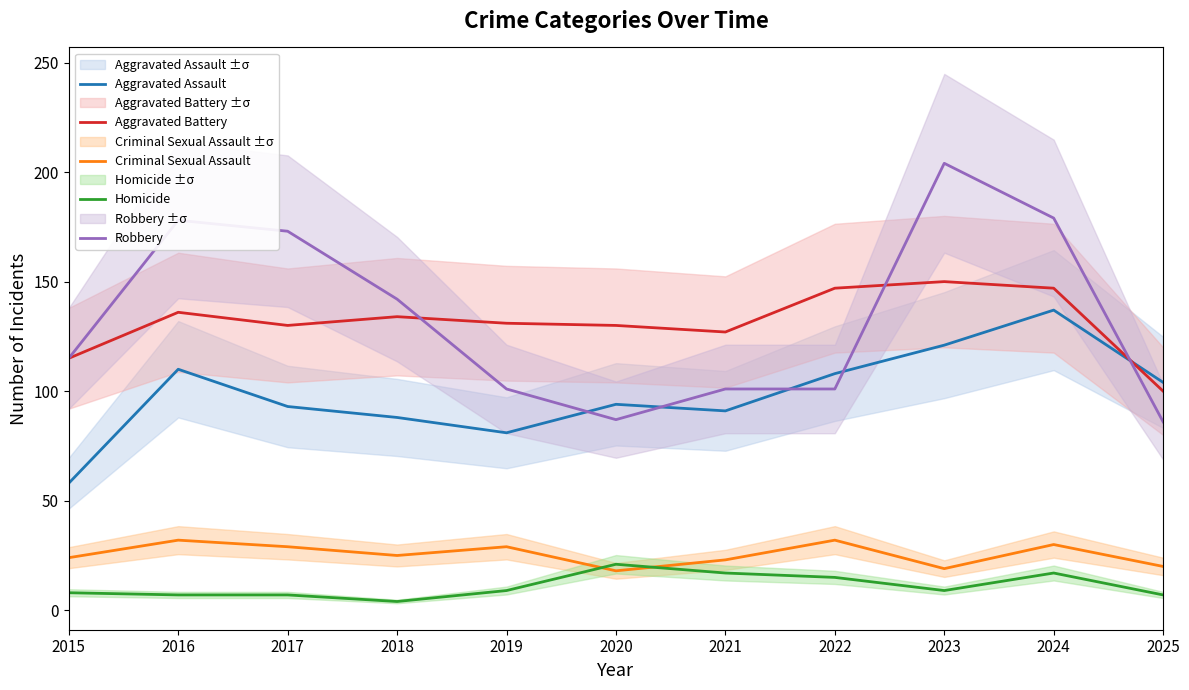

Is it true that Criminal Sexual Assault equals 20 at 2025?

True